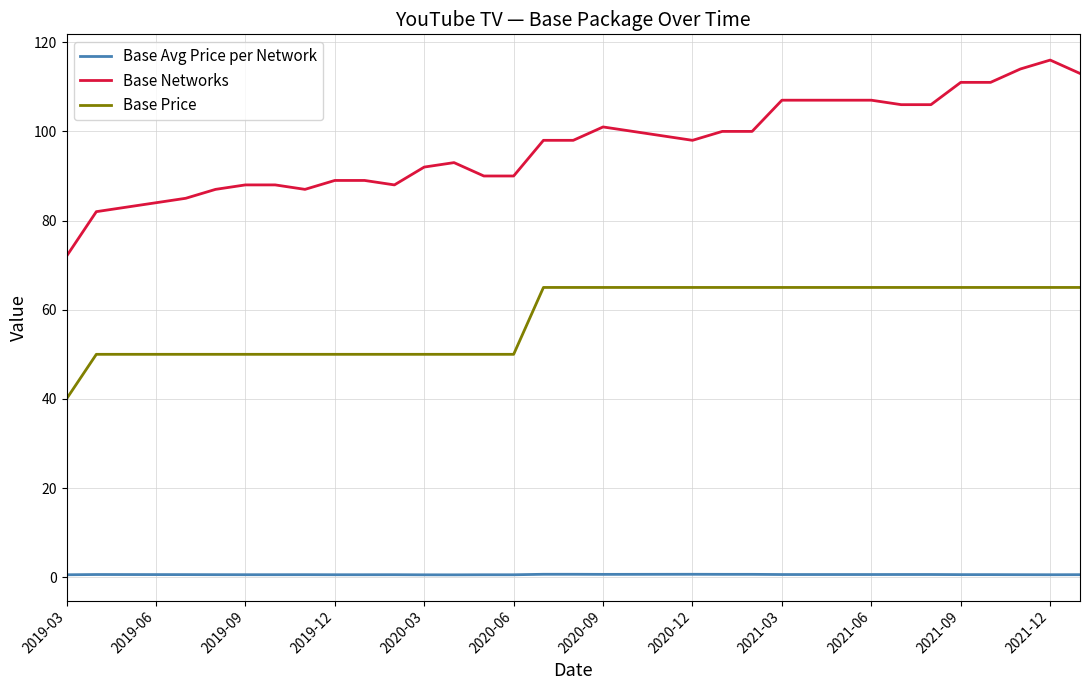

What is the difference between the second highest and minimum values in the Base Networks series?

42.0